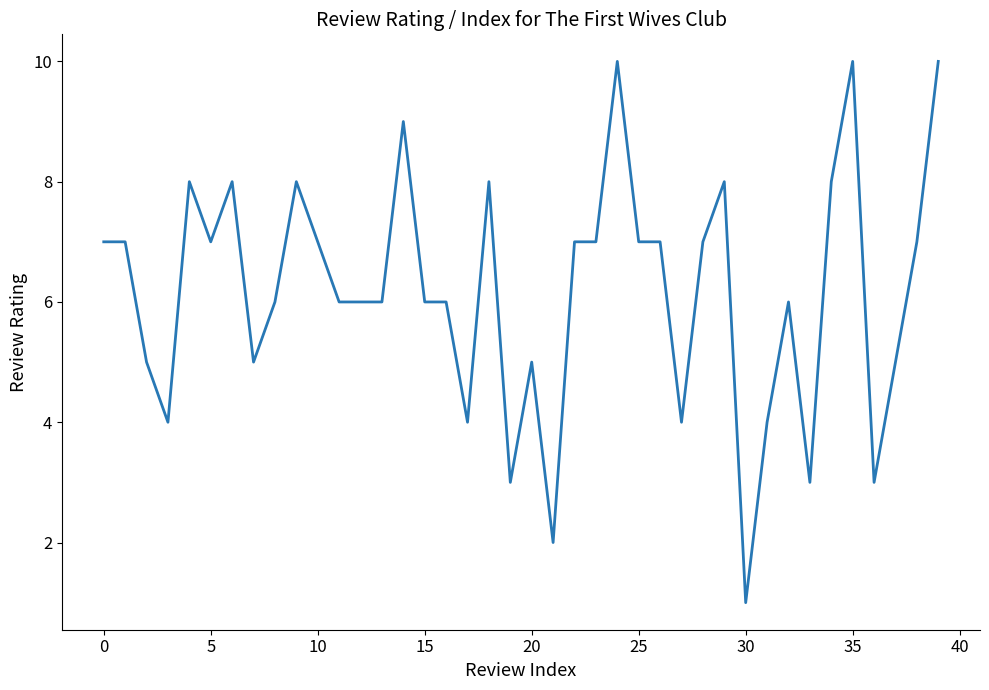

What is the greatest value displayed?

10